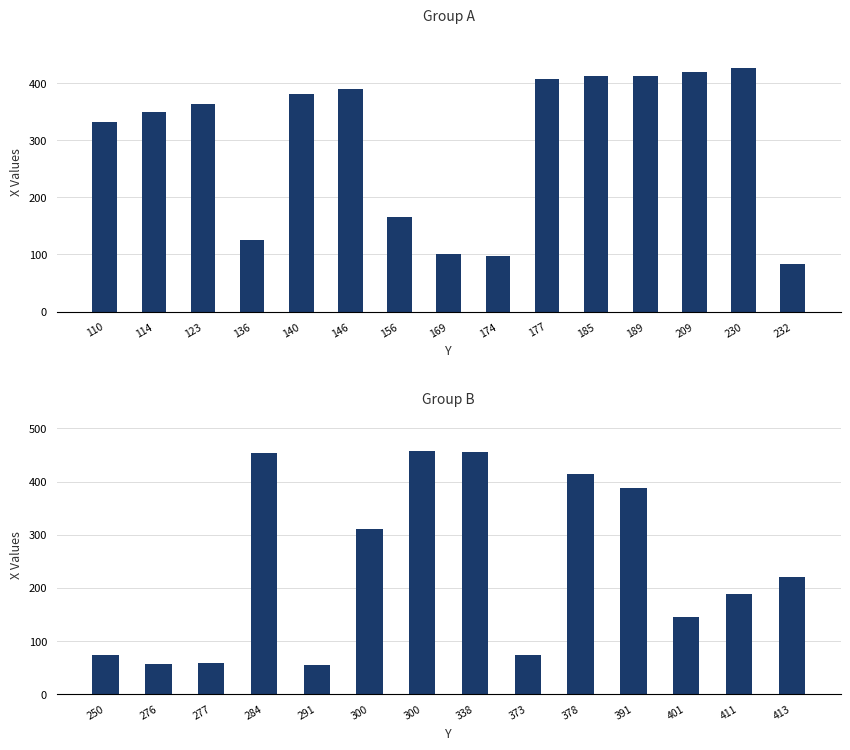

How many series are shown in this chart?

1